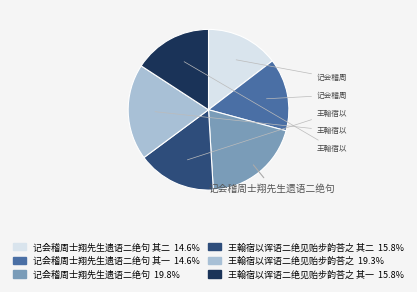

Does any single category account for the majority?

No